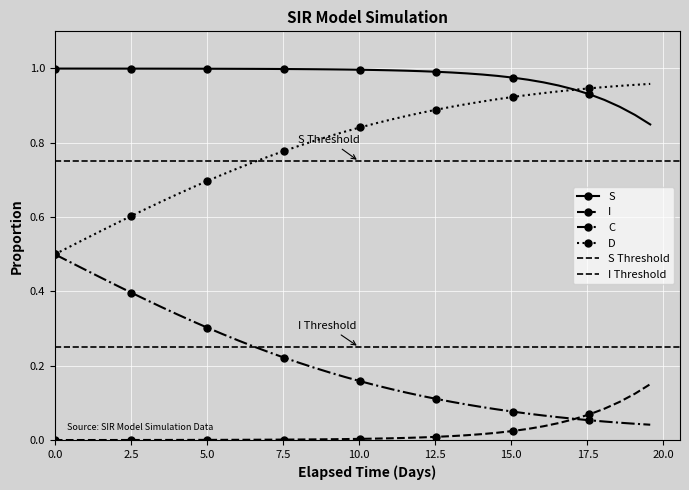

True or false: D has more than 0 points higher than both neighbors.

False